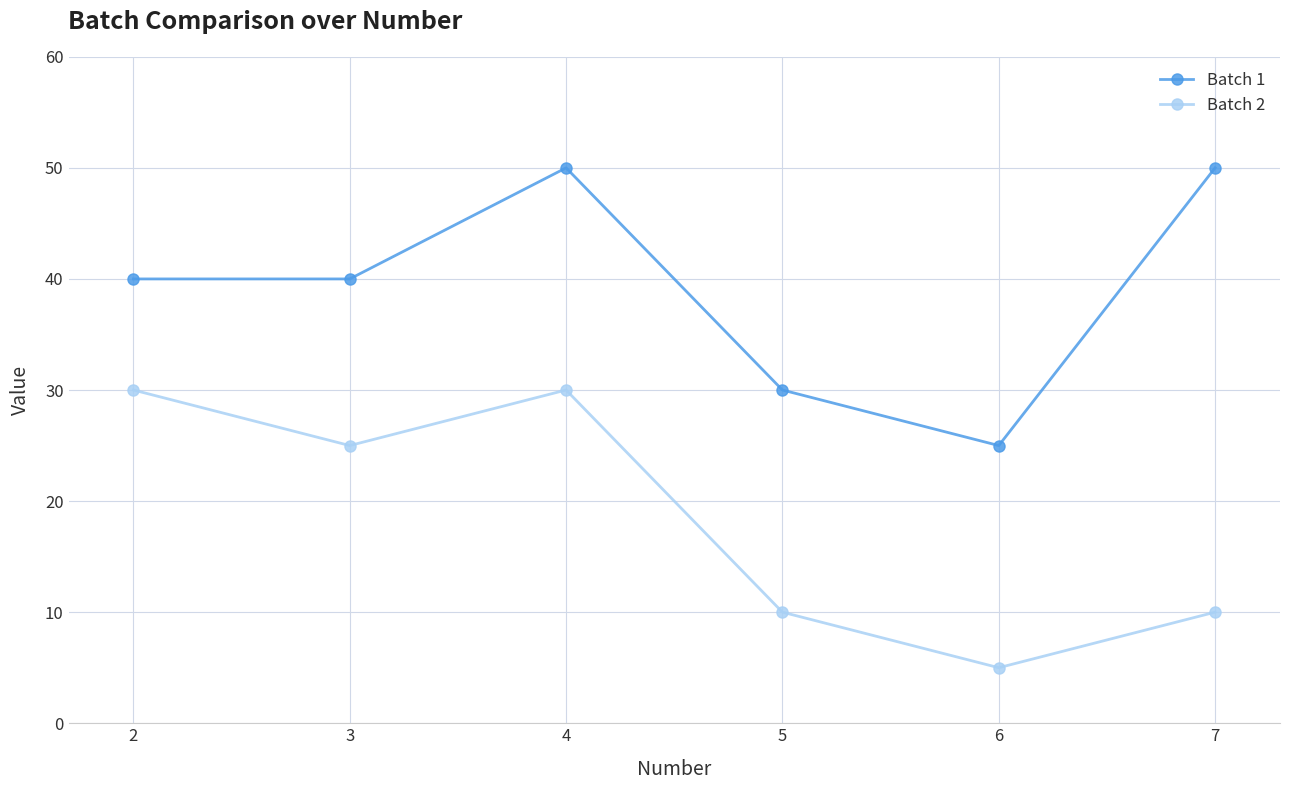

What is the difference between the Batch 2 values at 3 and 4?

5